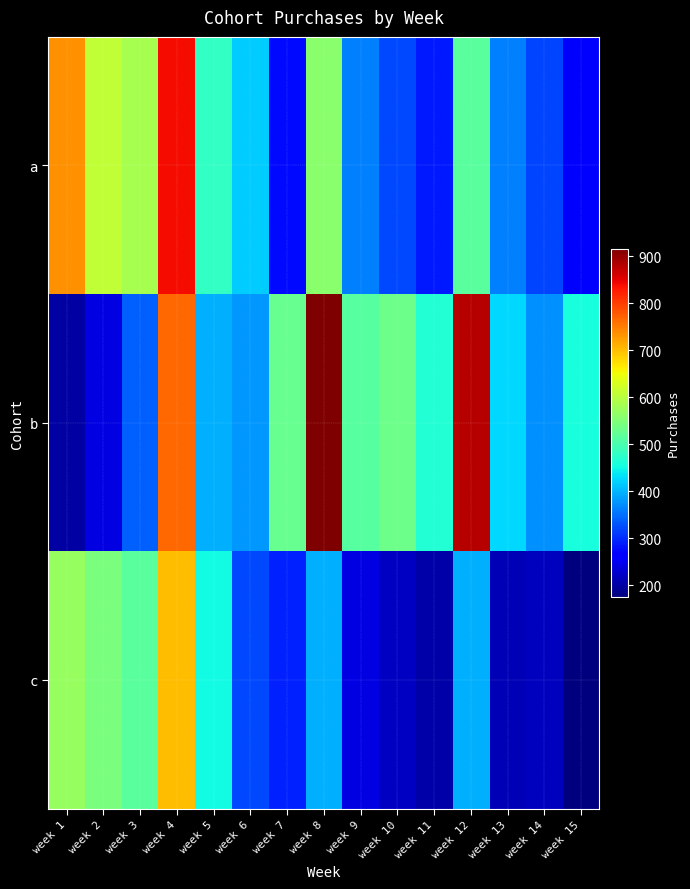

Which has a higher value, week 4 or week 12?

week 4